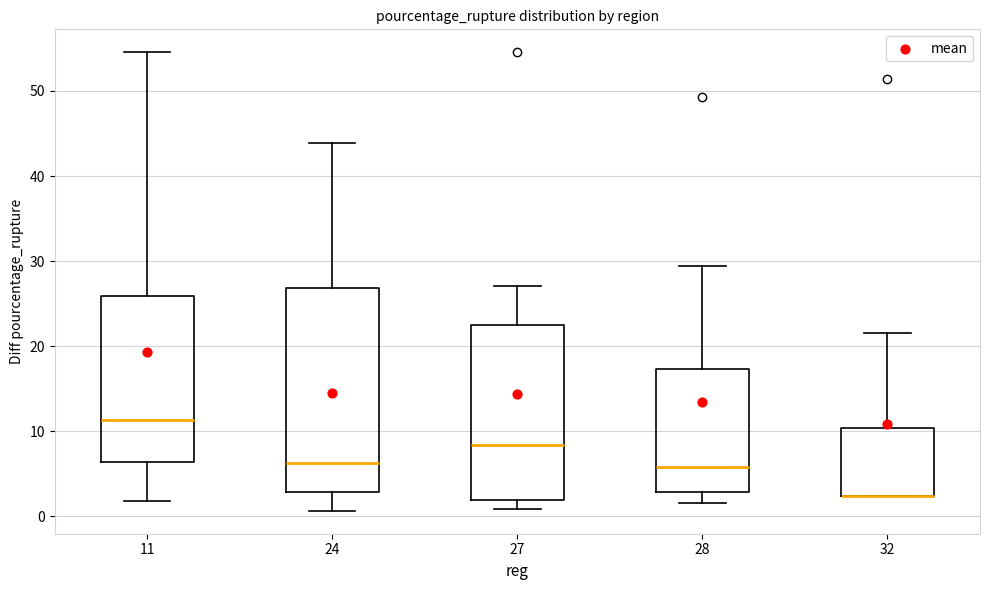

Where is the upper edge of the box at x = 27 on the y-axis? The values are not printed on the chart, so give them approximately, as read against the axis.

22